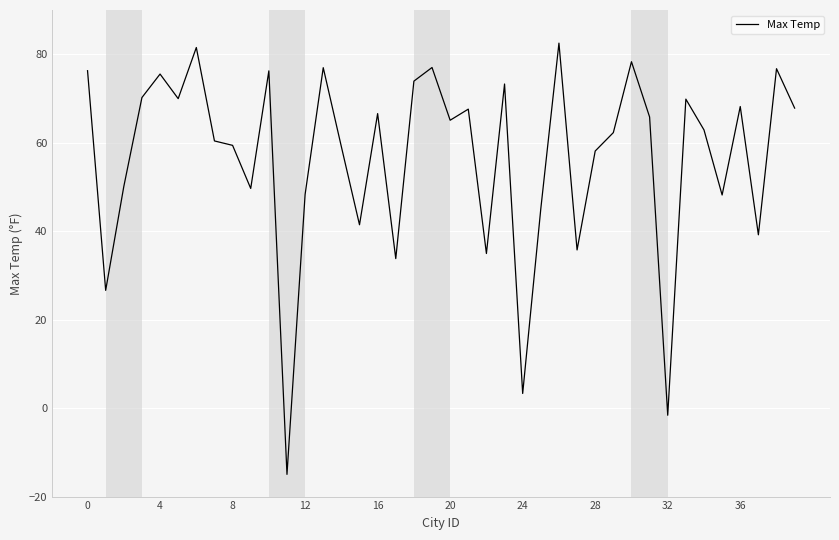

What is the smallest value displayed?

-15.0